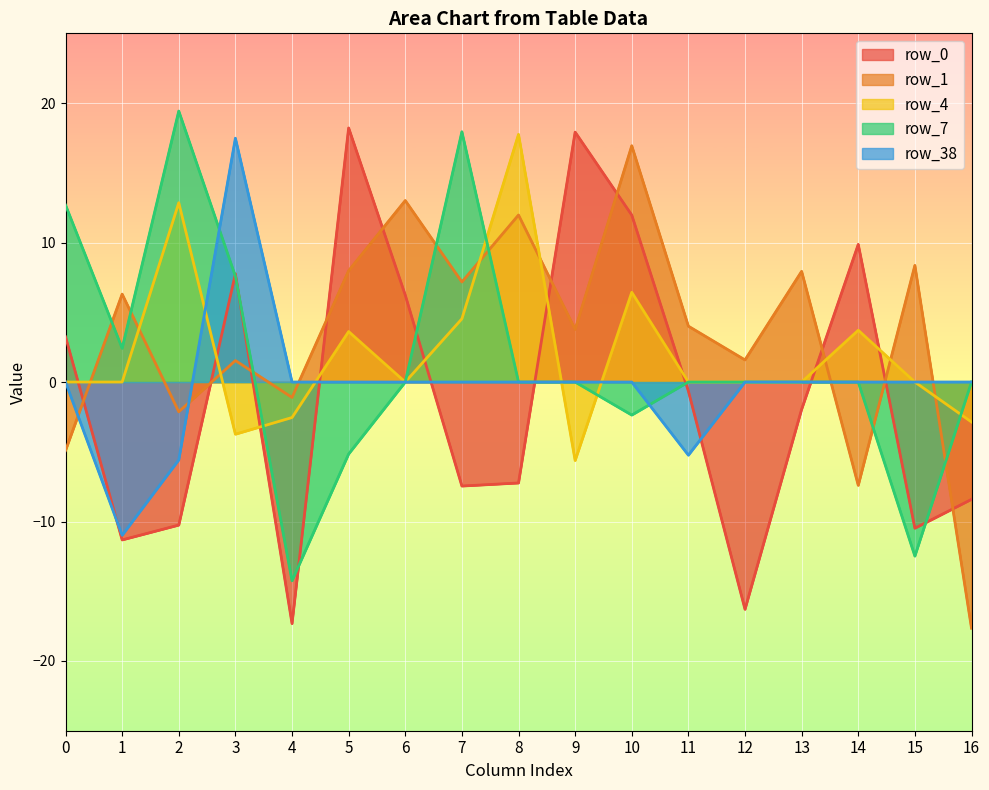

How many lines are shown in the chart?

5